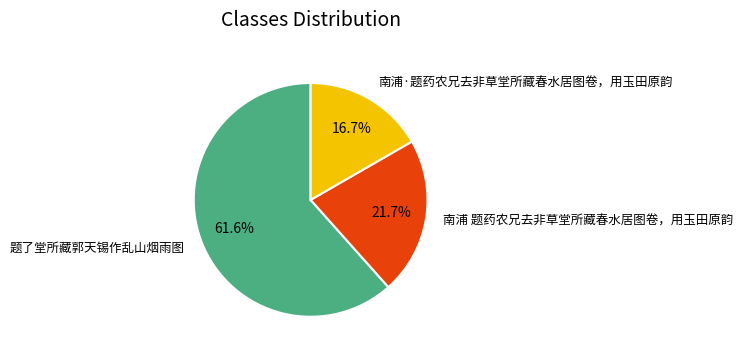

Is the sum of 题了堂所藏郭天锡作乱山烟雨图 and 南浦·题药农兄去非草堂所藏春水居图卷，用玉田原韵 greater than half?

Yes